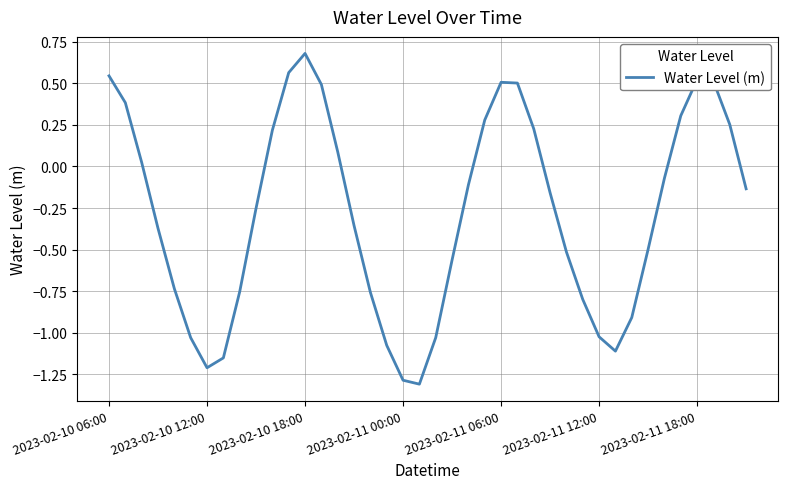

What is the greatest value displayed?

0.7